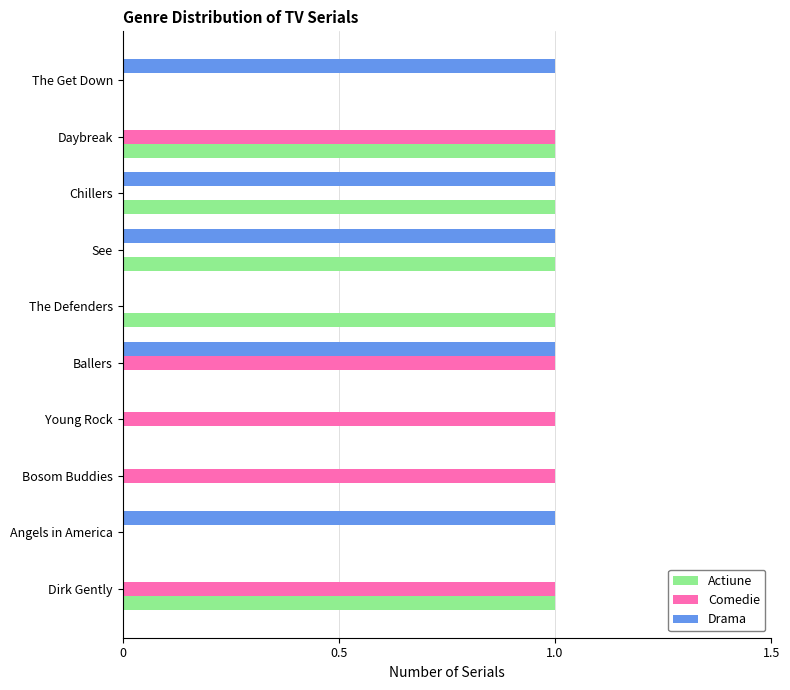

The value of Actiune at Ballers is 0. True or false?

True